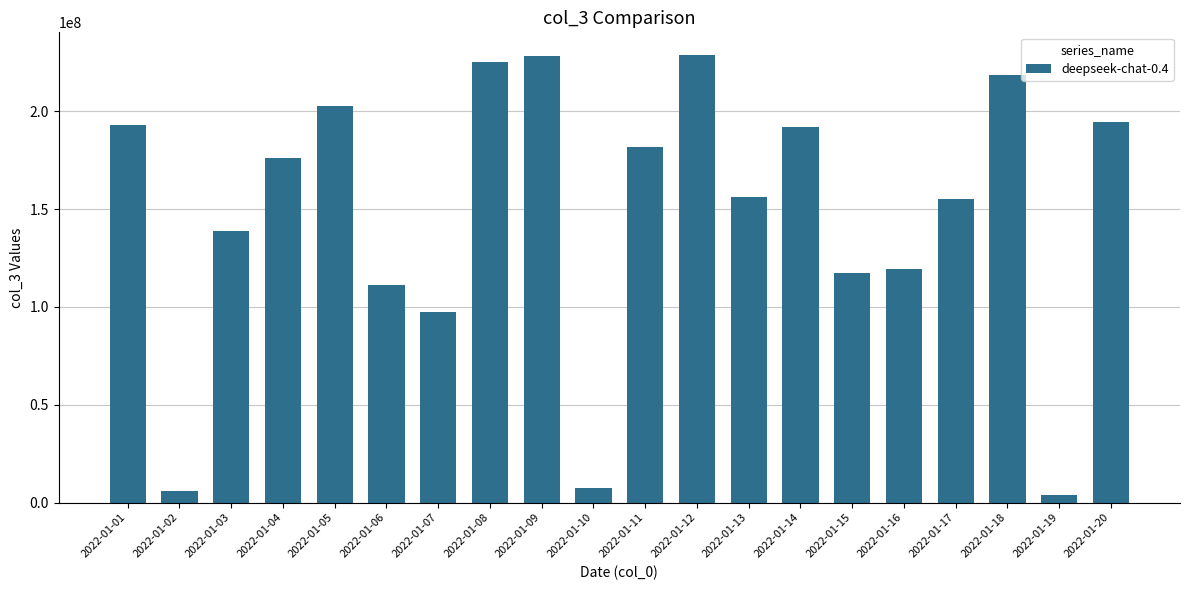

Is it true that the value at 2022-01-15 is 117195928?

True